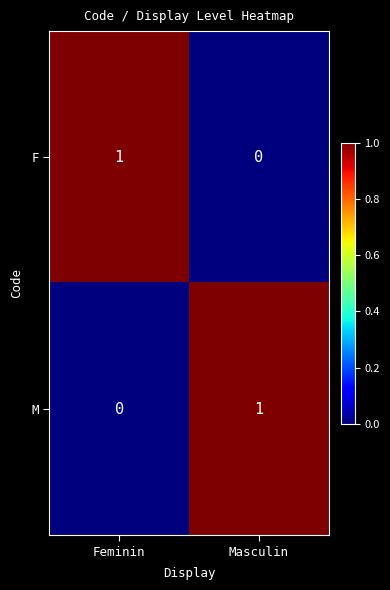

True or false: F has a value of 0 at Masculin.

True